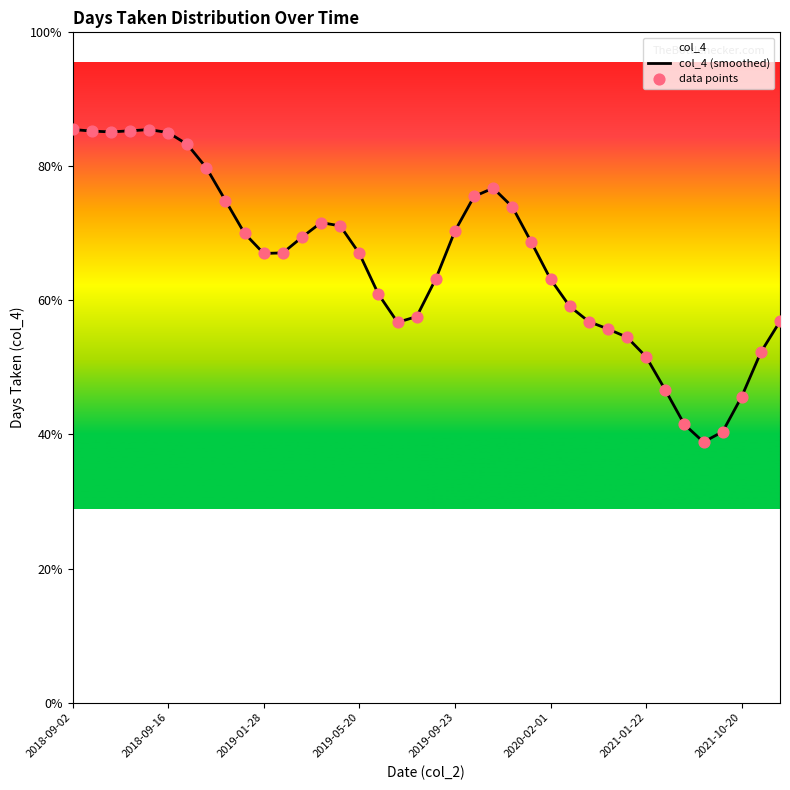

Which series has the largest total across all categories?

col_4 (smoothed)